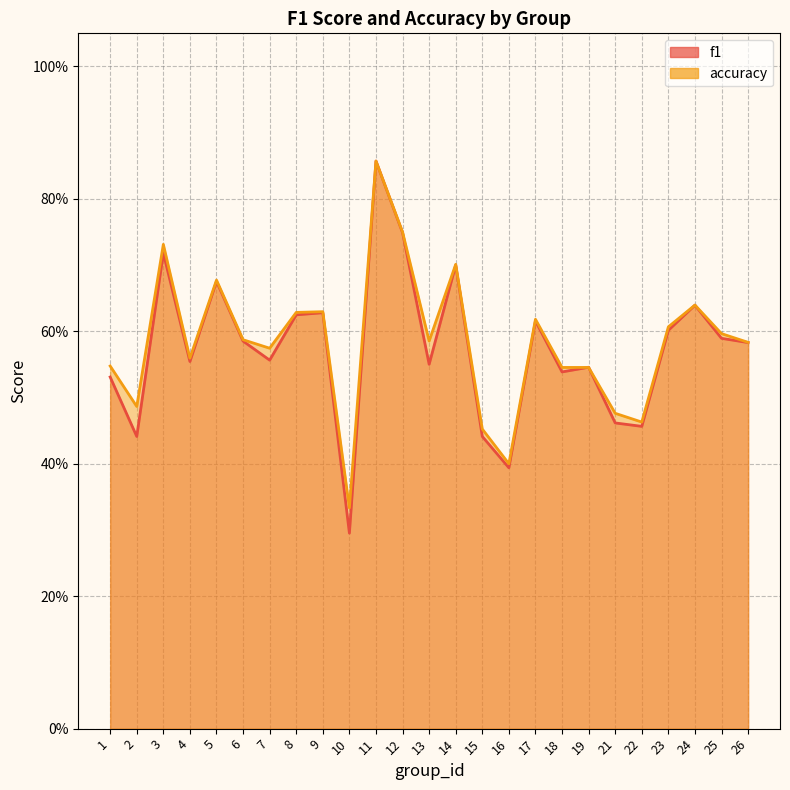

What is the total value across all series at 4?

1.1